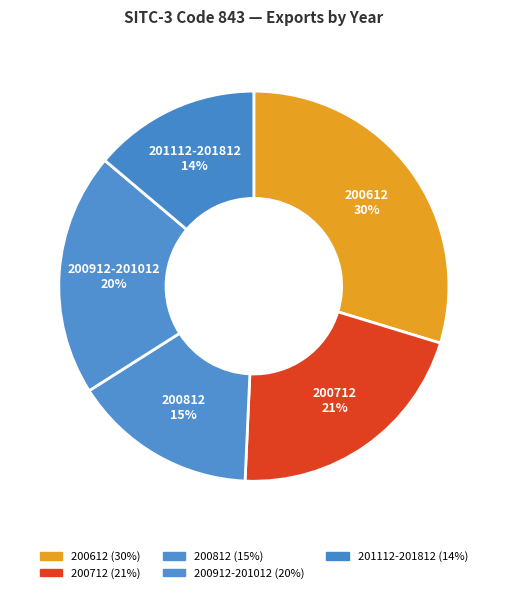

How many segments does this pie chart have?

5